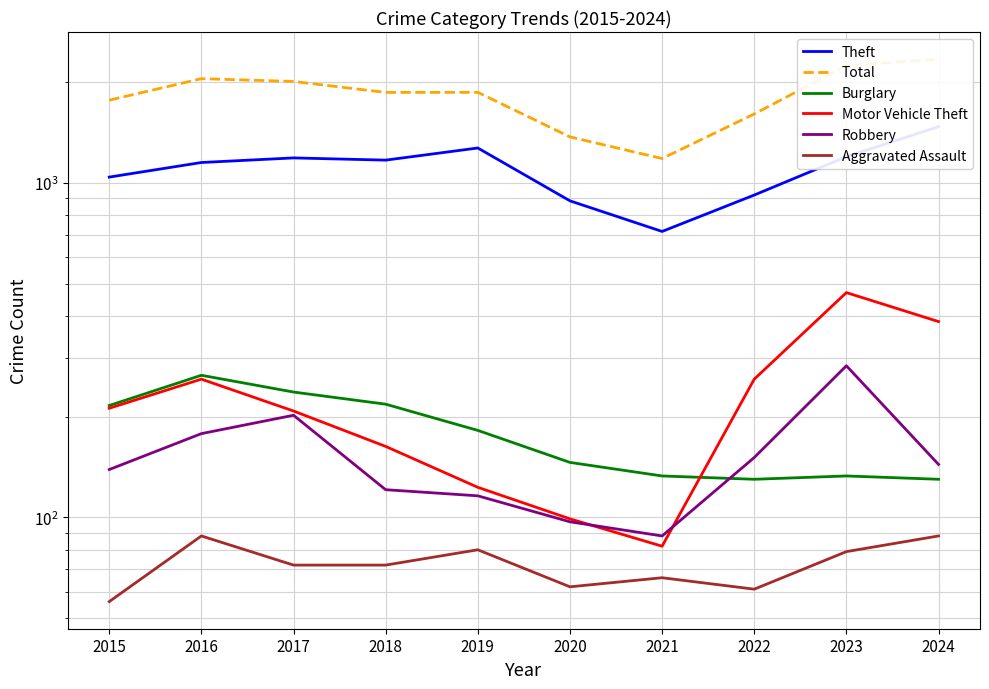

What is the value of the Total point at the 10th from the left?

2345